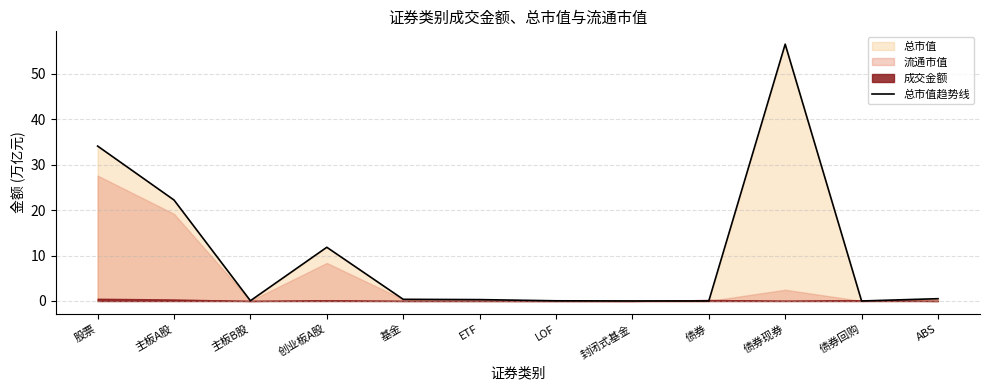

What is the label of the 11th point from the left?

债券回购